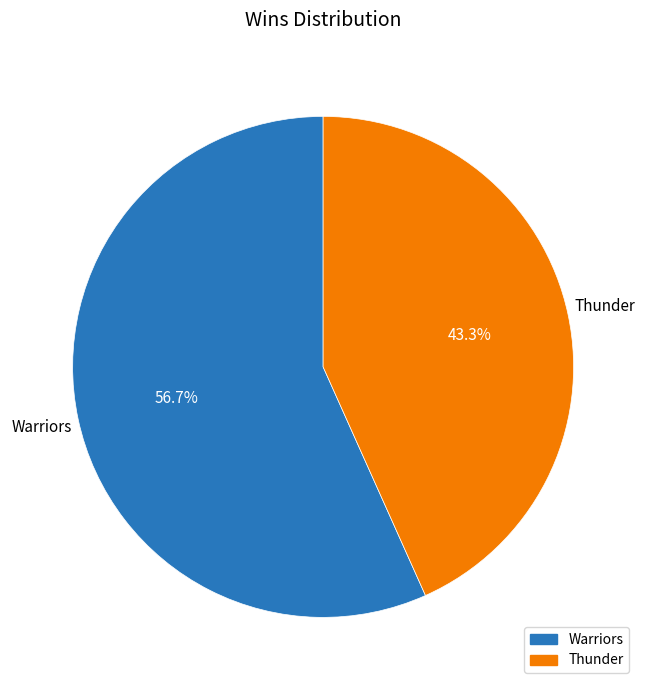

To the nearest percent, what is the average slice percentage?

50%